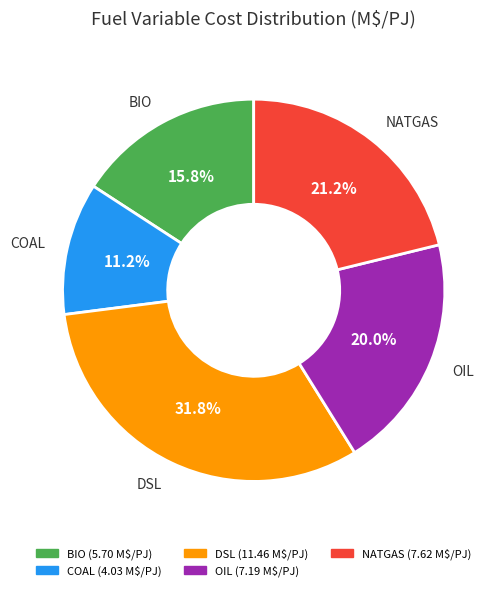

Which has a higher value, NATGAS or COAL?

NATGAS